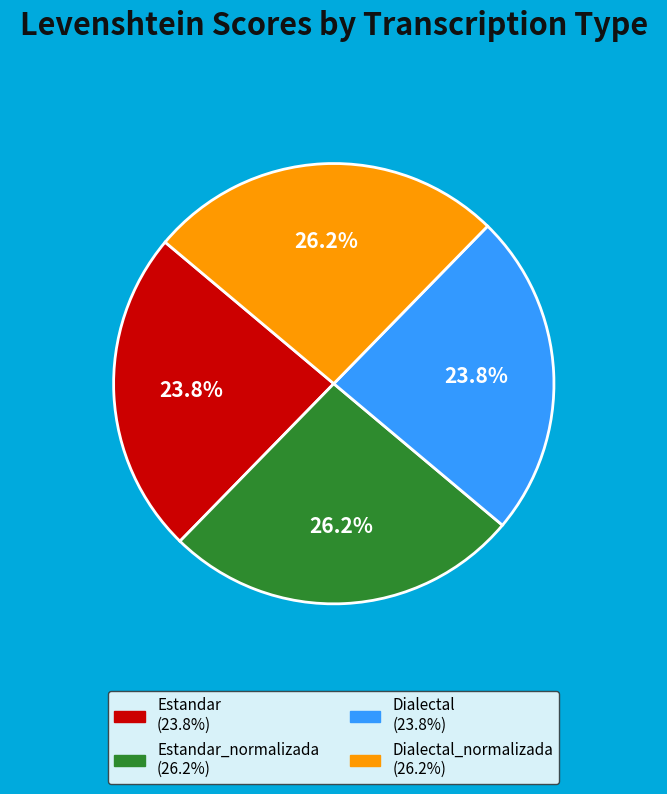

Is there any slice that represents more than half of the pie?

No